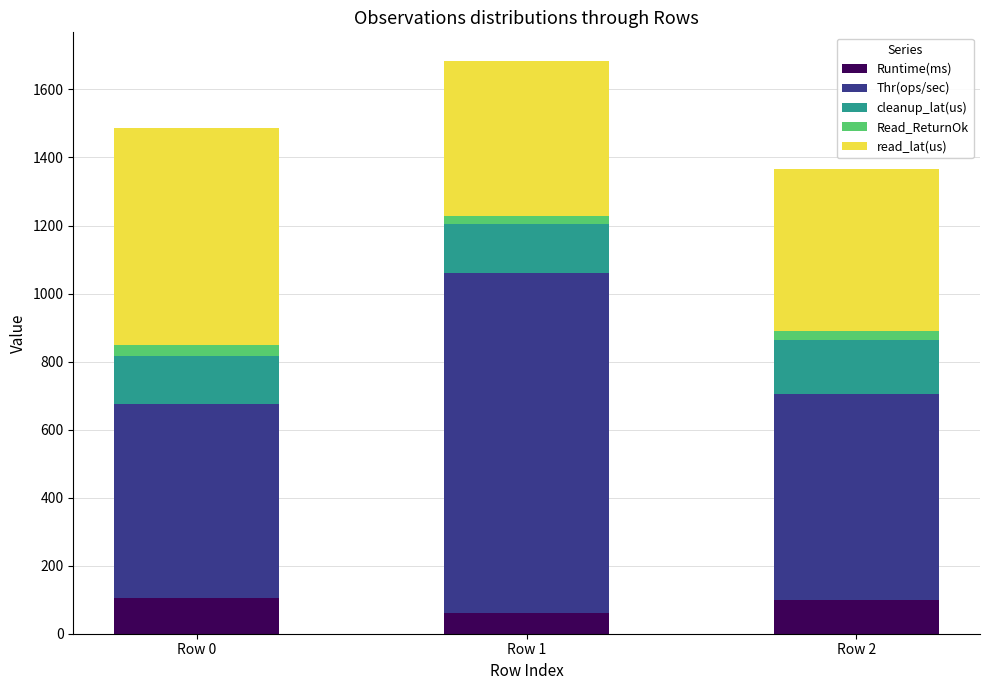

True or false: Runtime(ms) has a value of 50.0 at Row 0.

False